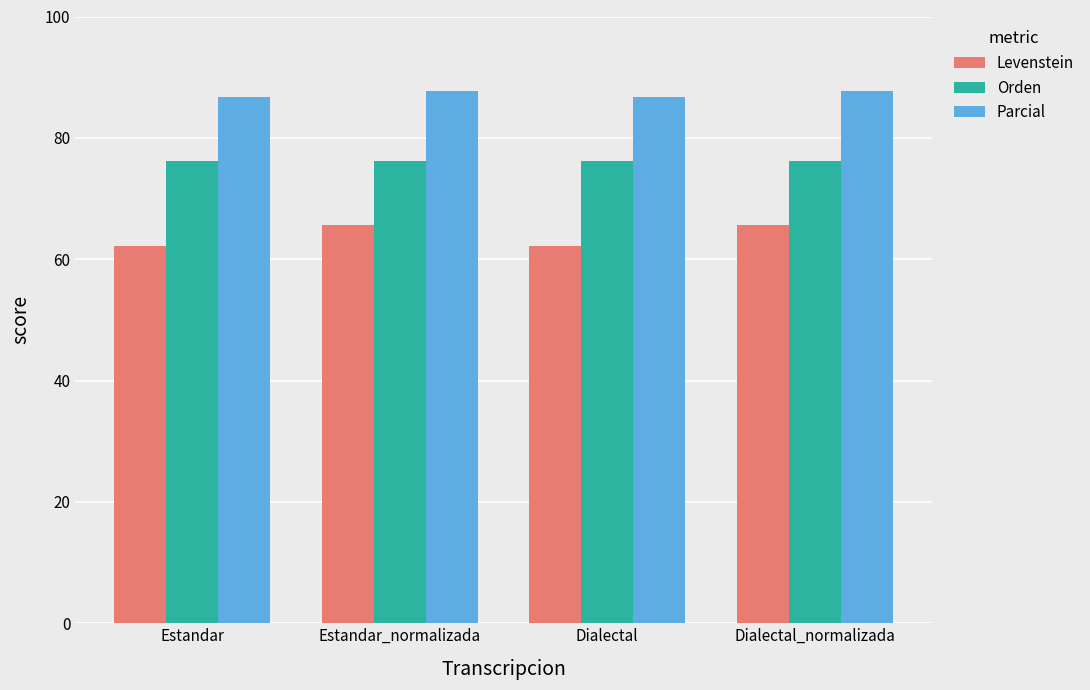

What is the spread (max minus min) of values at Estandar_normalizada?

22.0